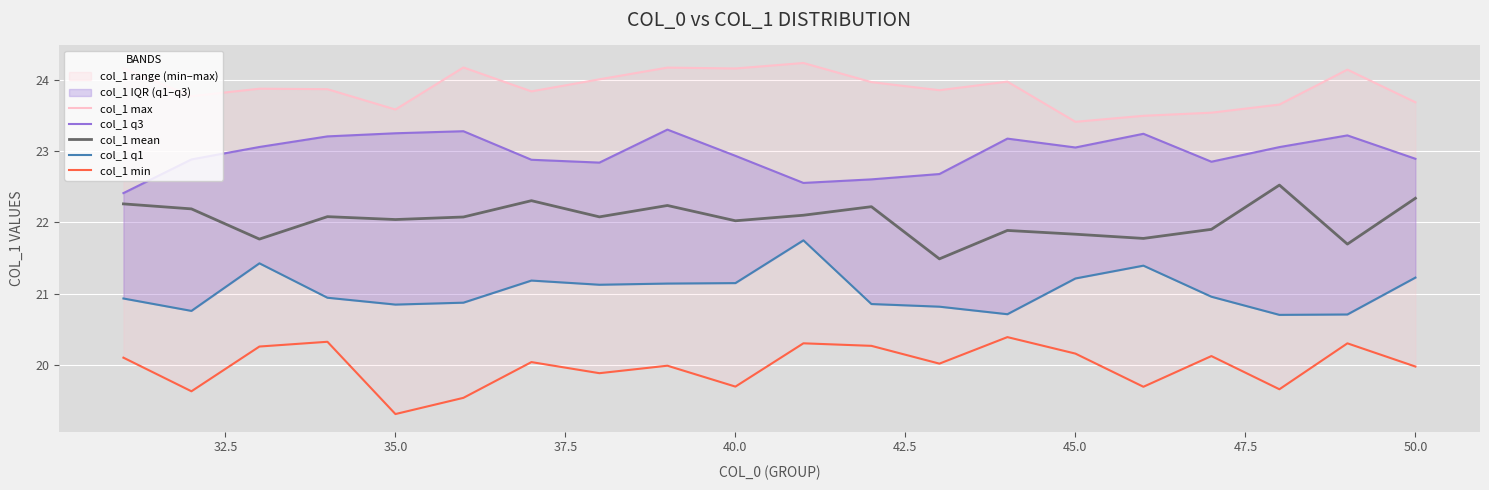

The value of col_1 mean at 35.0 is 10.7. True or false?

False